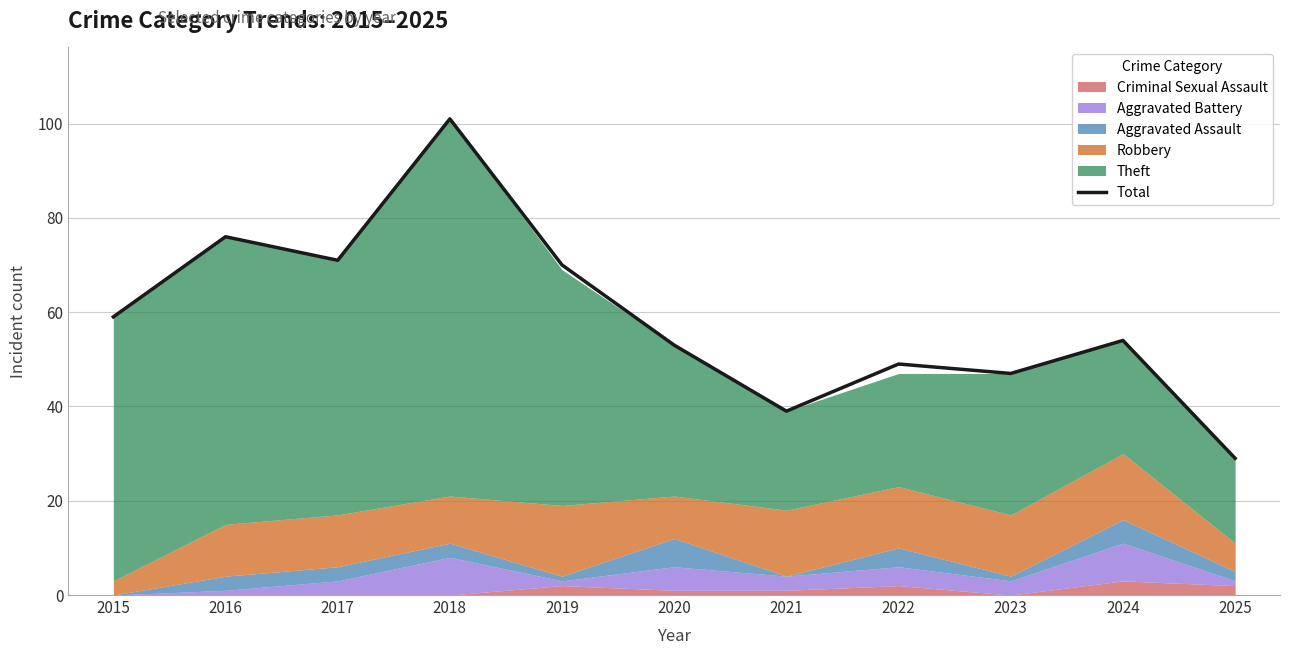

Which category has the lowest value across all series?

2025